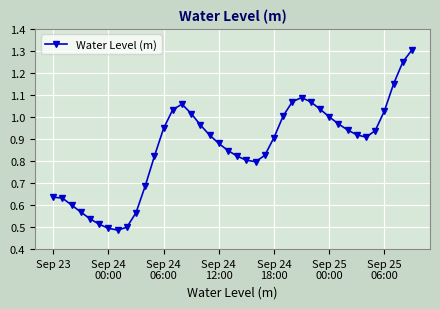

What is the maximum value shown in the chart?

1.3